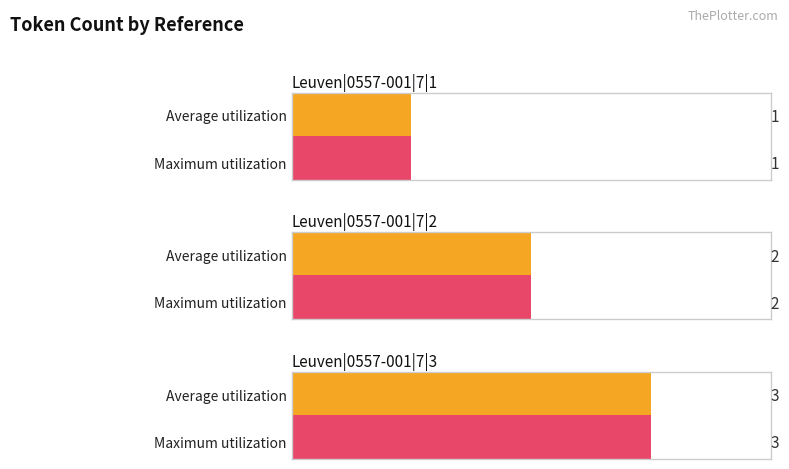

Reading left to right, transcribe all the data shown in this chart.

Average utilization: Leuven|0557-001|7|1=1	Leuven|0557-001|7|2=2	Leuven|0557-001|7|3=3
Maximum utilization: Leuven|0557-001|7|1=1	Leuven|0557-001|7|2=2	Leuven|0557-001|7|3=3